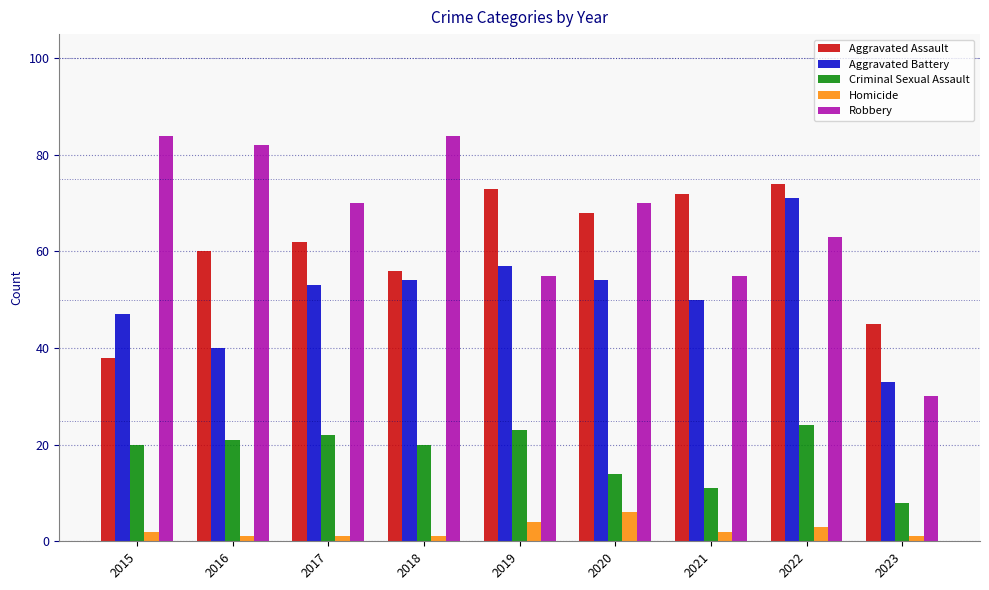

What are all the series names shown in the legend?

Aggravated Assault, Aggravated Battery, Criminal Sexual Assault, Homicide, Robbery